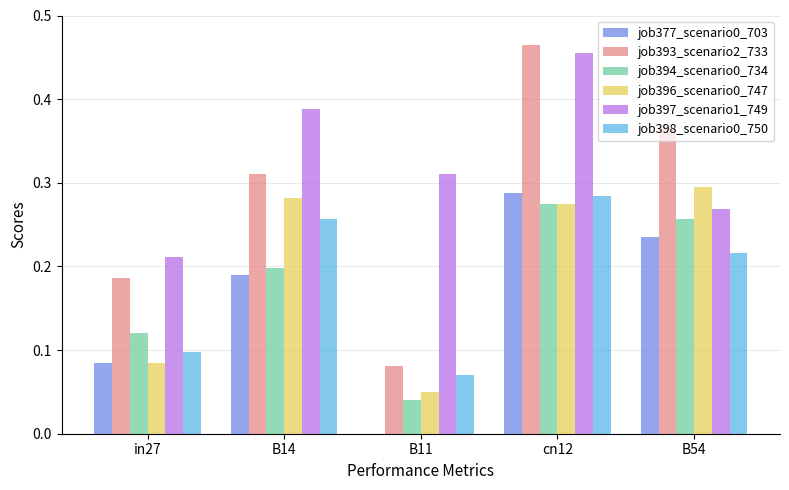

Which series changed the most between cn12 and B54?

job397_scenario1_749